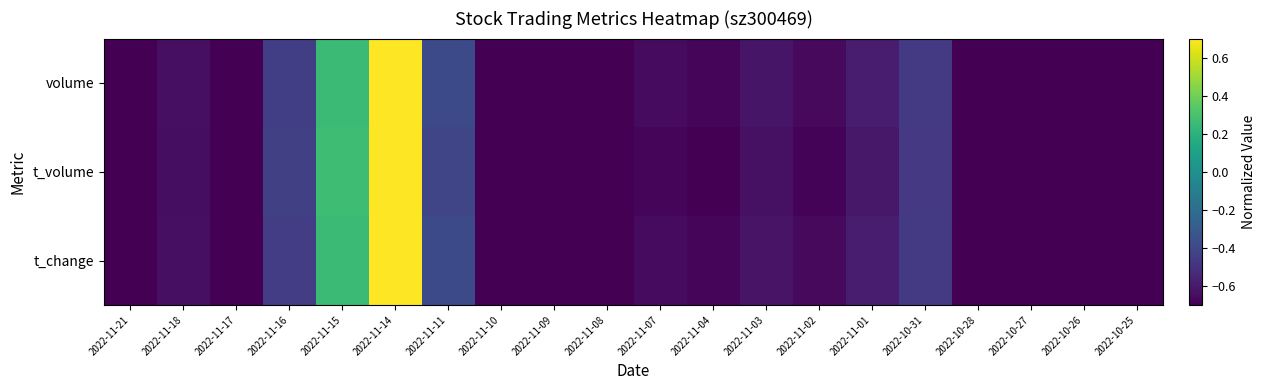

Which label corresponds to the largest value in the chart?

2022-11-14